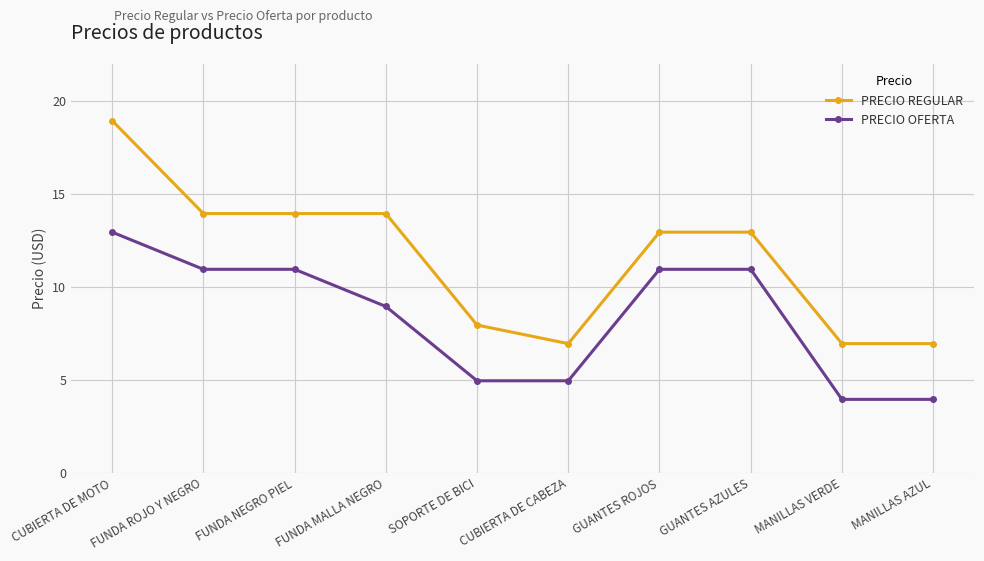

Does the chart display data point markers on the line(s)?

Yes